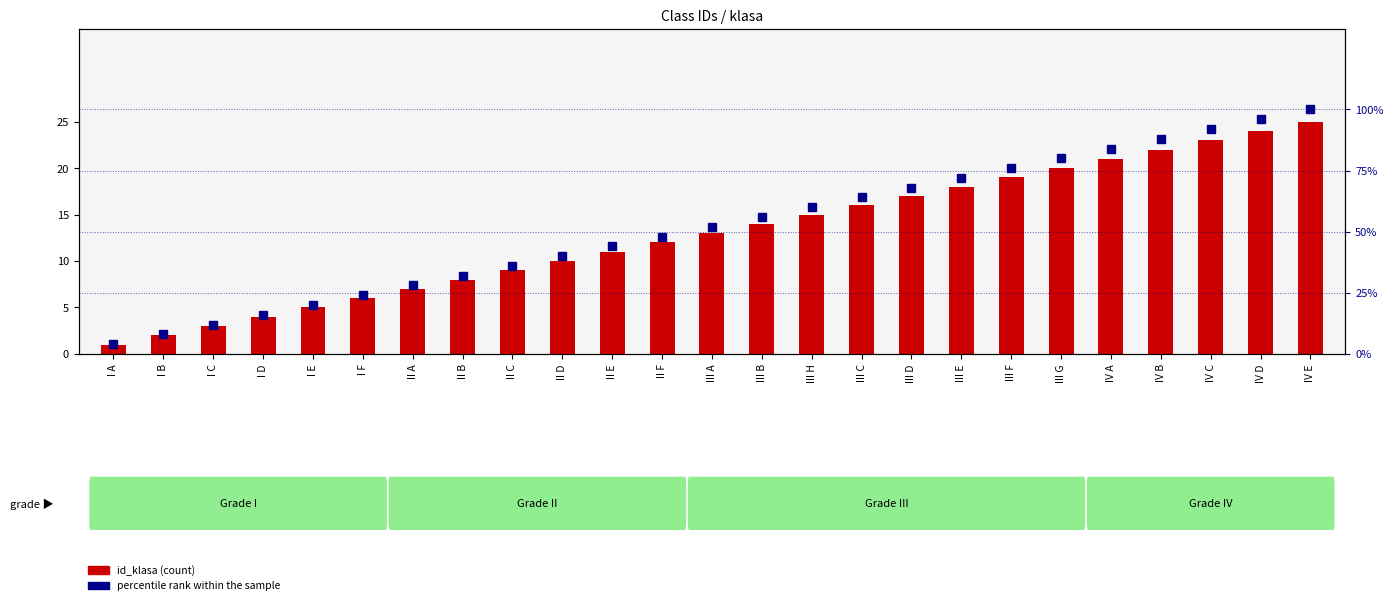

Rank the series by their average value, from lowest to highest.

id_klasa, percentile rank within the sample